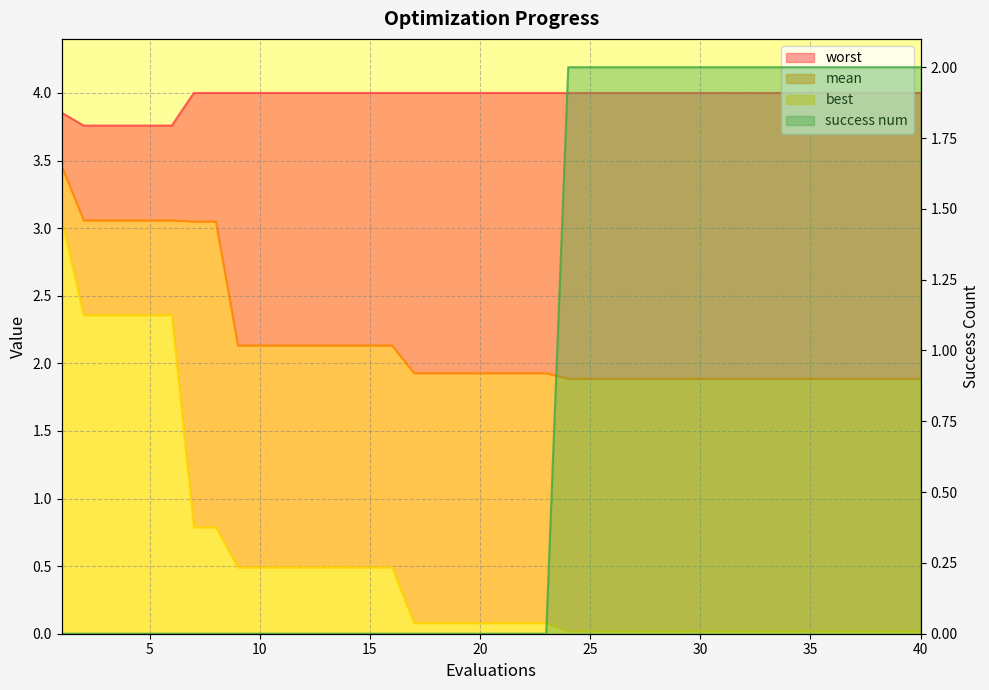

Which series has the widest spread of values?

best